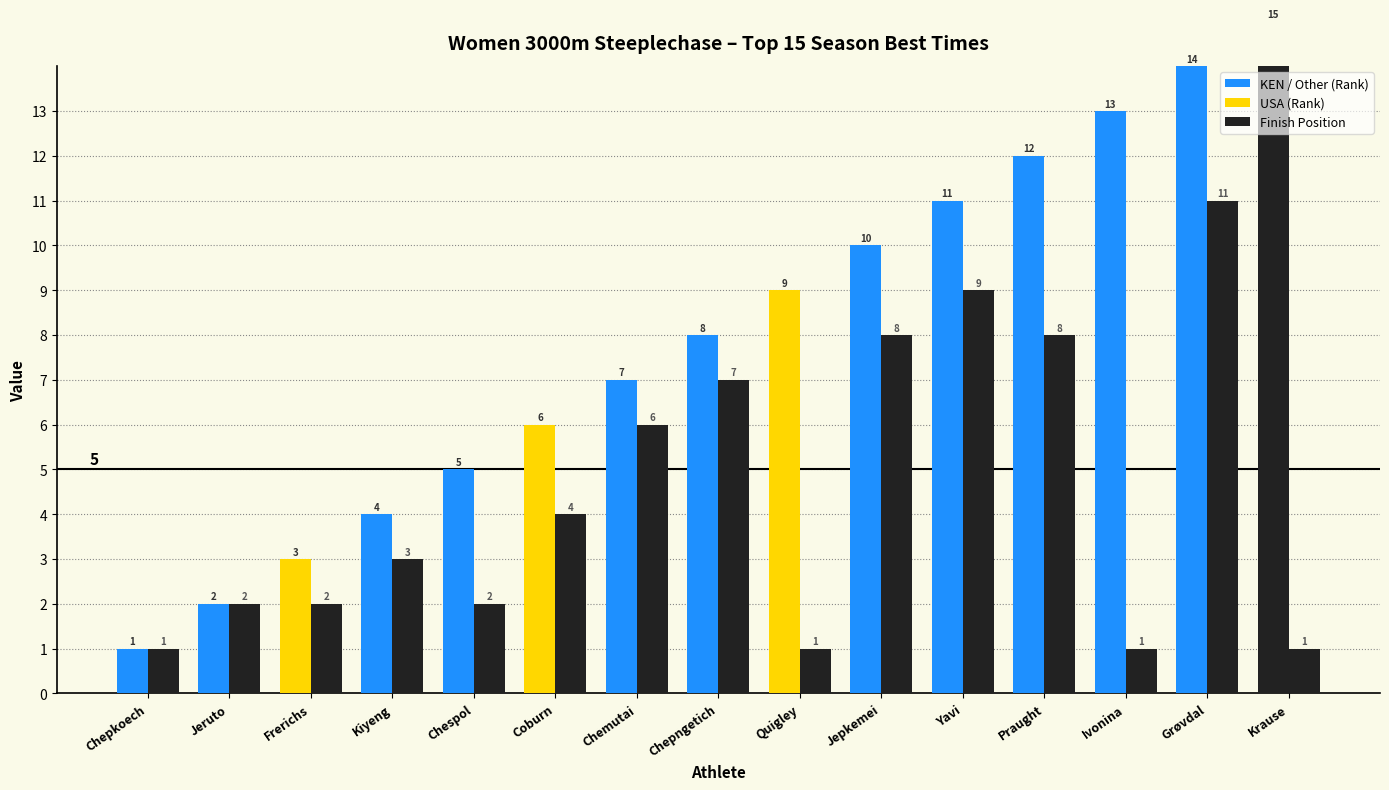

Is the value of Overall Rank at Praught greater than the value of Finish Position at Chespol?

Yes